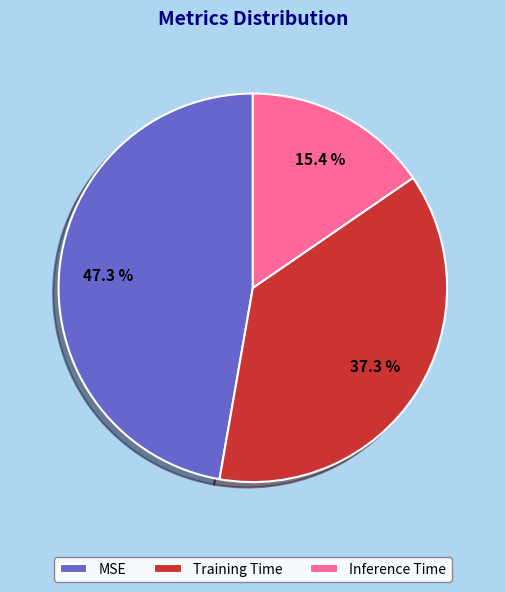

To the nearest percent, what percentage of the pie is Inference Time?

15%